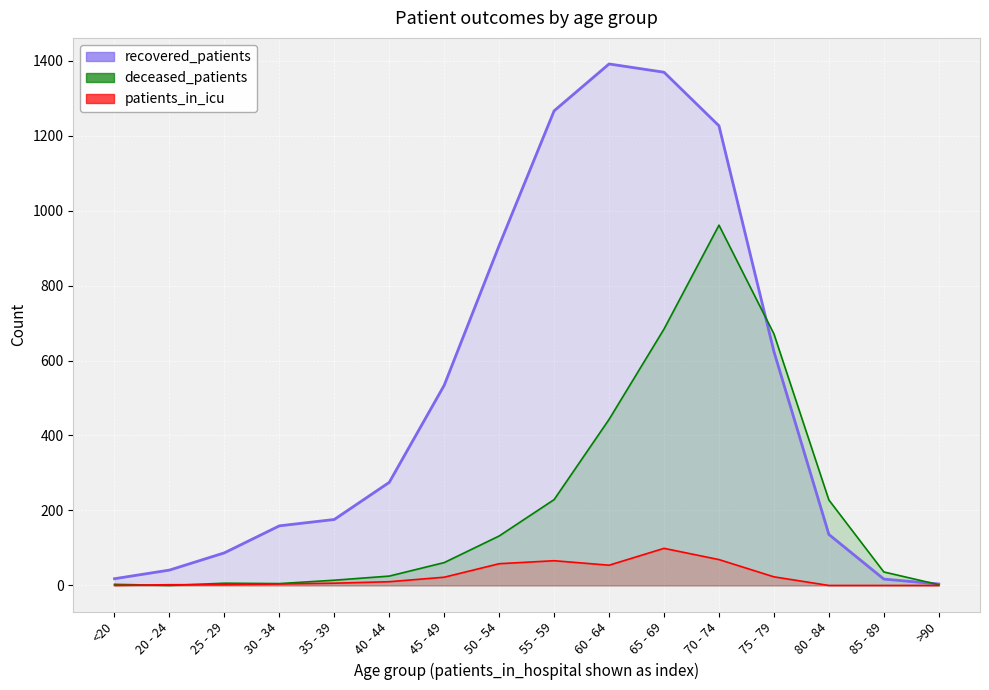

Reading right to left, what are all the values shown in this chart?

recovered_patients: 4	17	136	624	1226	1369	1391	1266	907	534	275	176	159	87	41	18
deceased_patients: 2	36	228	671	961	684	443	229	132	61	25	14	5	6	0	3
patients_in_icu: 0	0	0	23	69	99	54	66	58	22	10	6	4	2	2	0